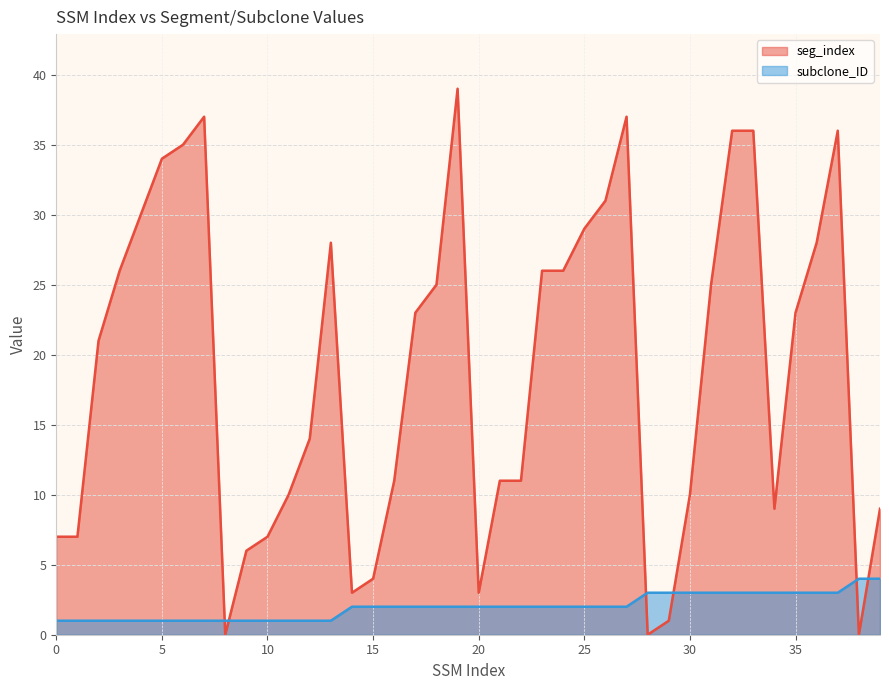

At how many categories does at least one series exceed 8?

29